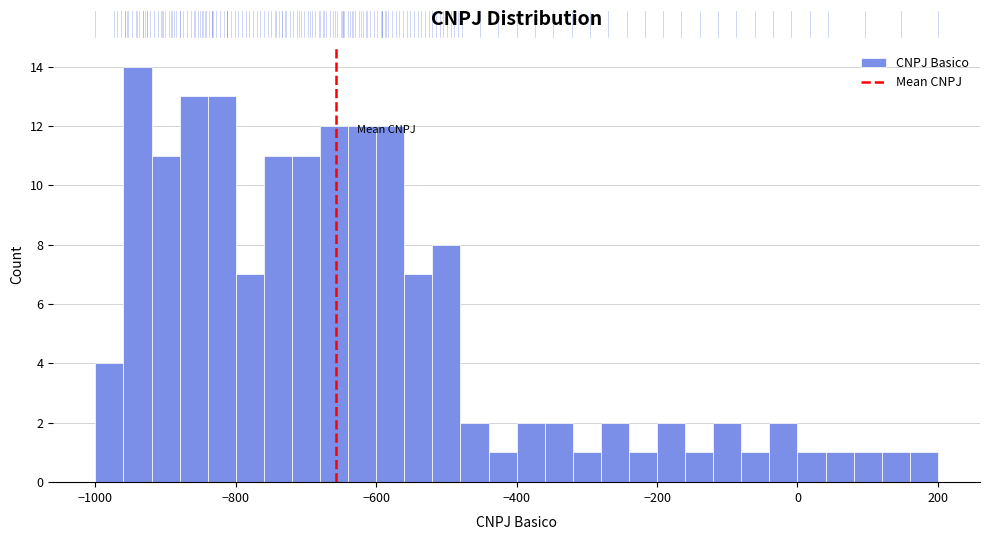

Around what value on the x-axis is the tallest bar? Give the approximate position of its centre, as read against the axis.

-940